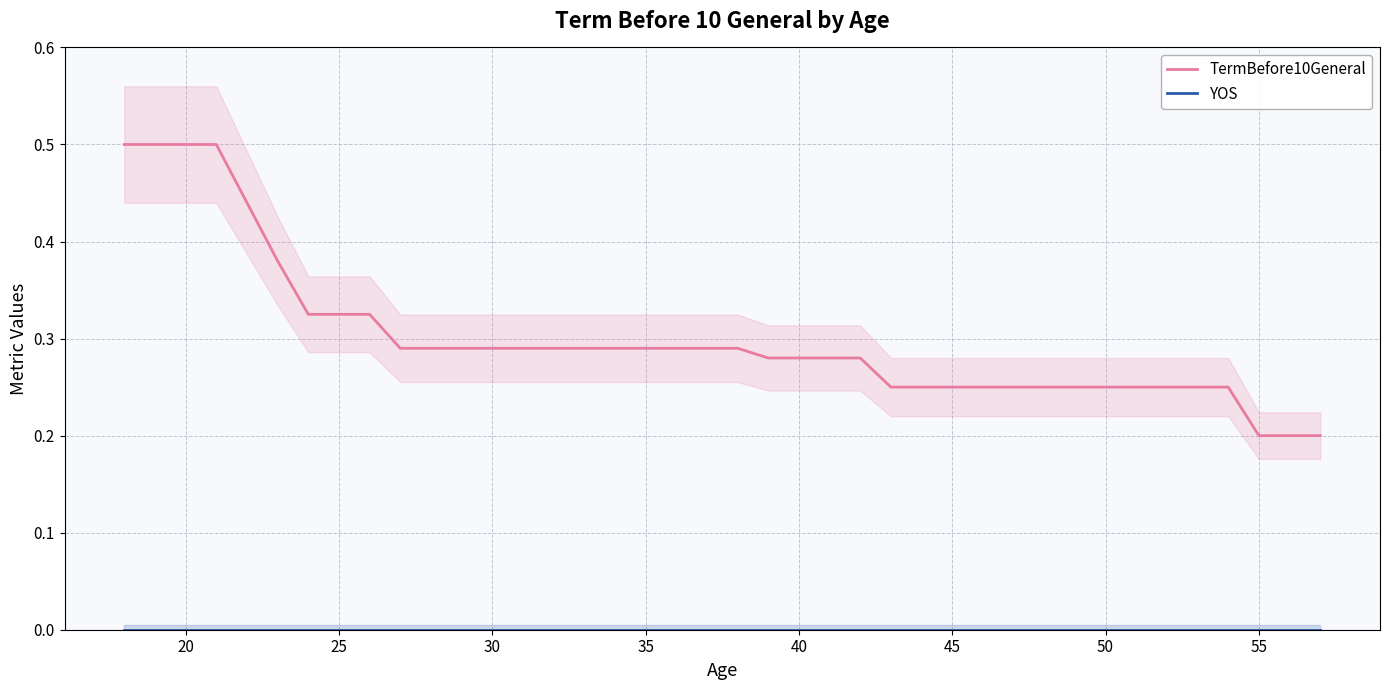

What is the highest value of the TermBefore10General series?

0.5